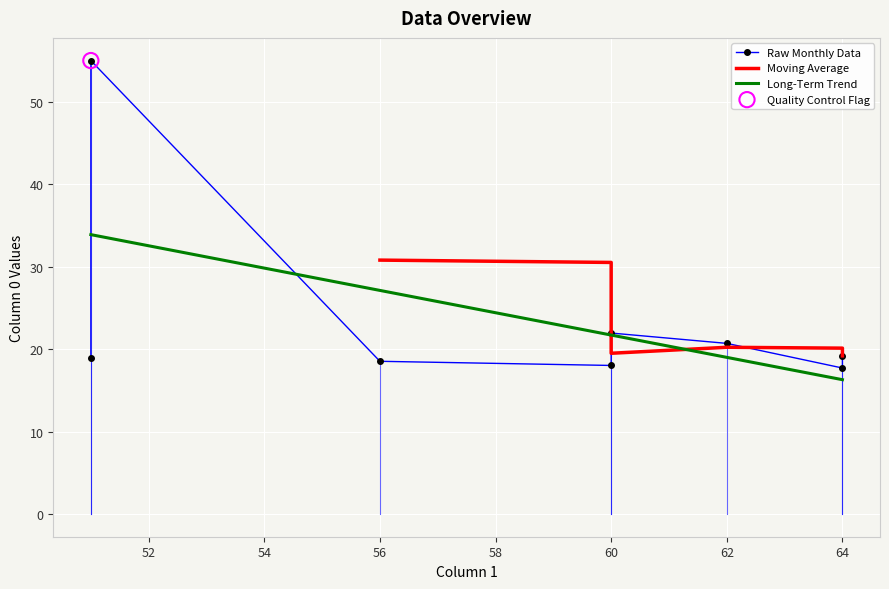

What is the change in value from 60 to 64?

-4.2